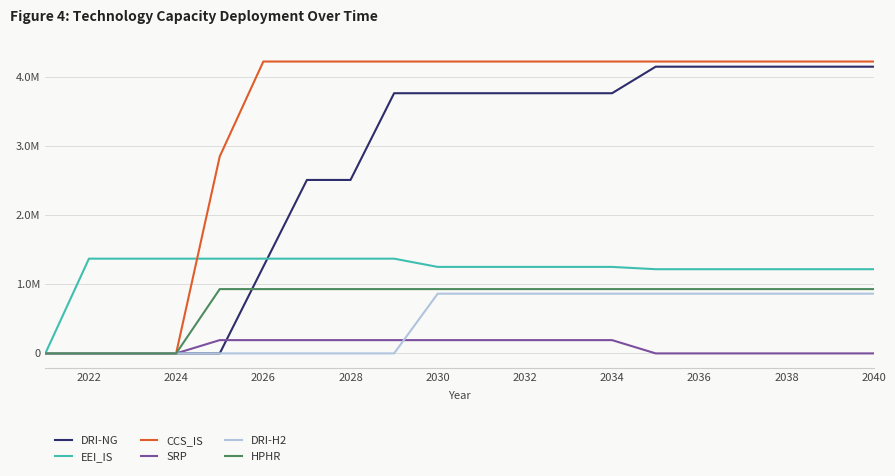

Does the chart have visible grid lines?

Yes